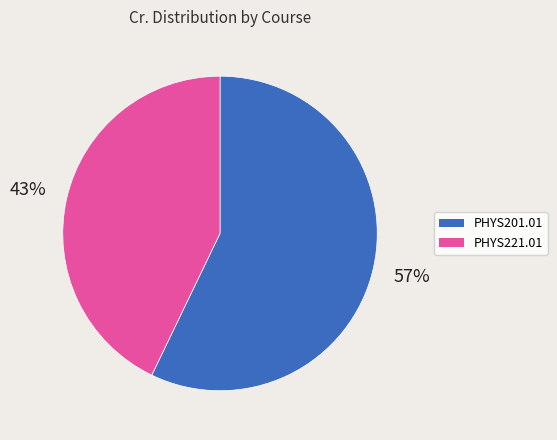

How many segments does this pie chart have?

2